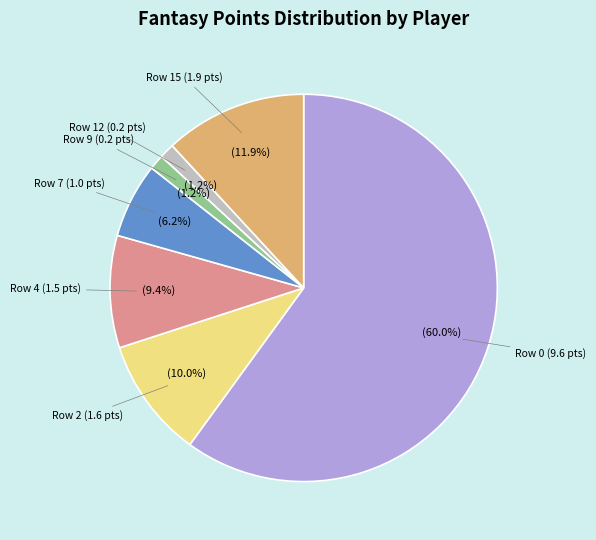

Does any single category account for the majority?

Yes